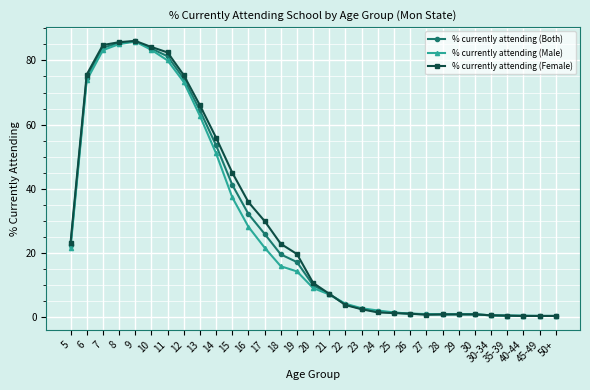

What position from the right is 20?

16